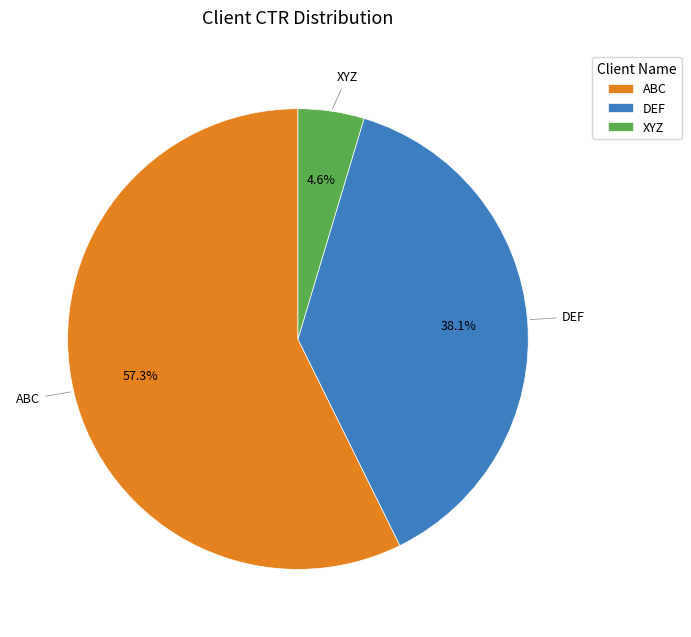

To the nearest percent, what is the combined percentage of XYZ and DEF?

43%